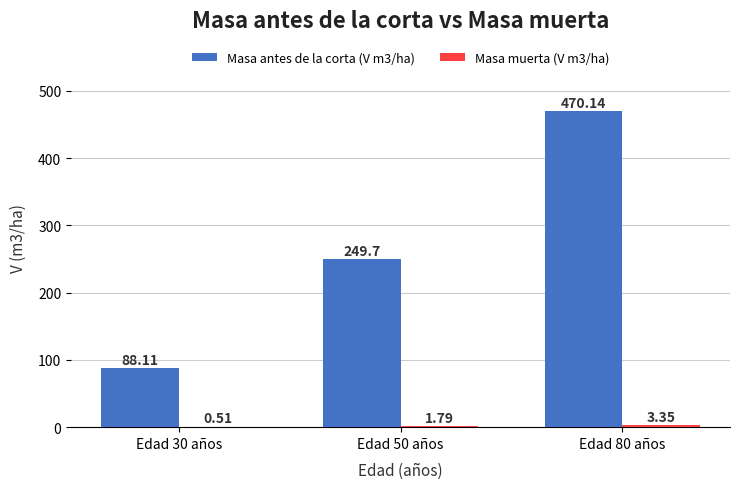

At which category is the sum across all series the highest?

Edad 80 años